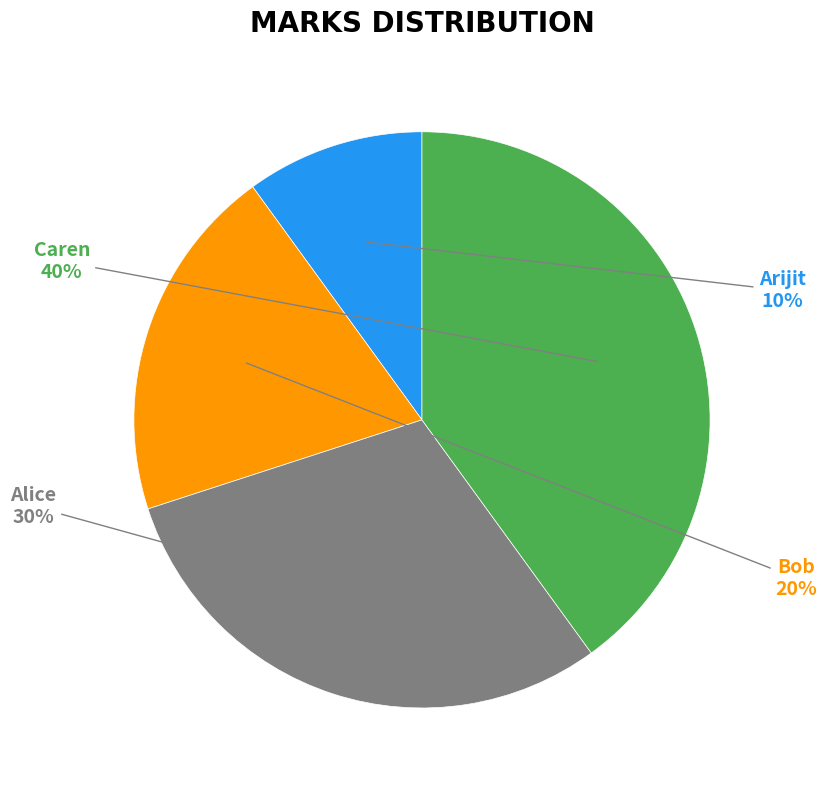

What is the largest slice in the pie chart?

Caren